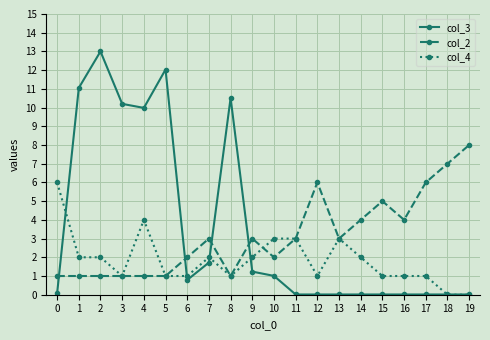

Is the value of col_2 at 14 greater than the value of col_4 at 14?

Yes